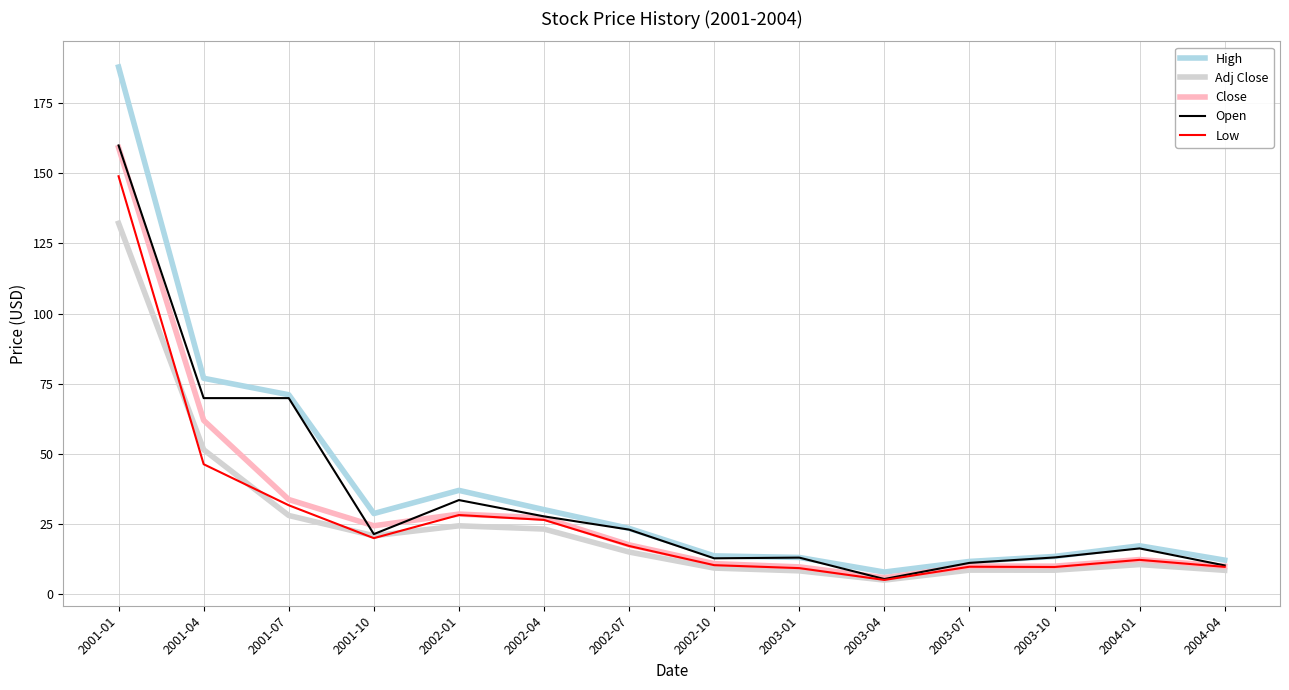

What is the difference between the maximum and second lowest values in the Open series?

149.9